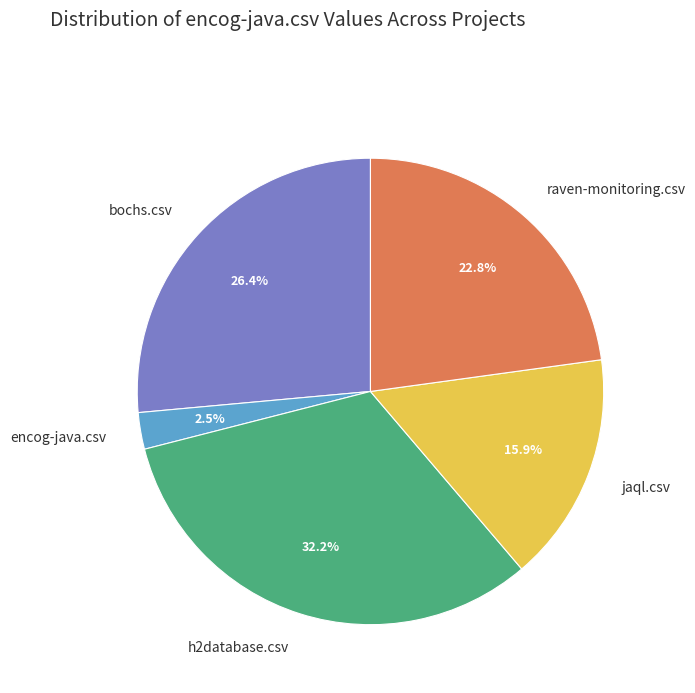

To the nearest percent, what is the difference between the raven-monitoring.csv and jaql.csv slice percentages?

7%